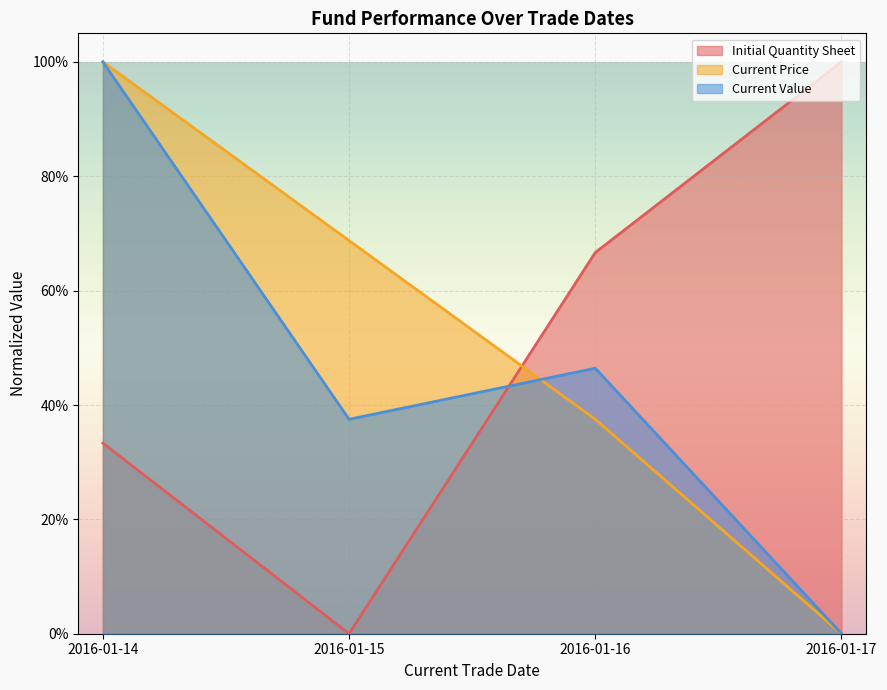

What is the greatest value displayed?

1.0